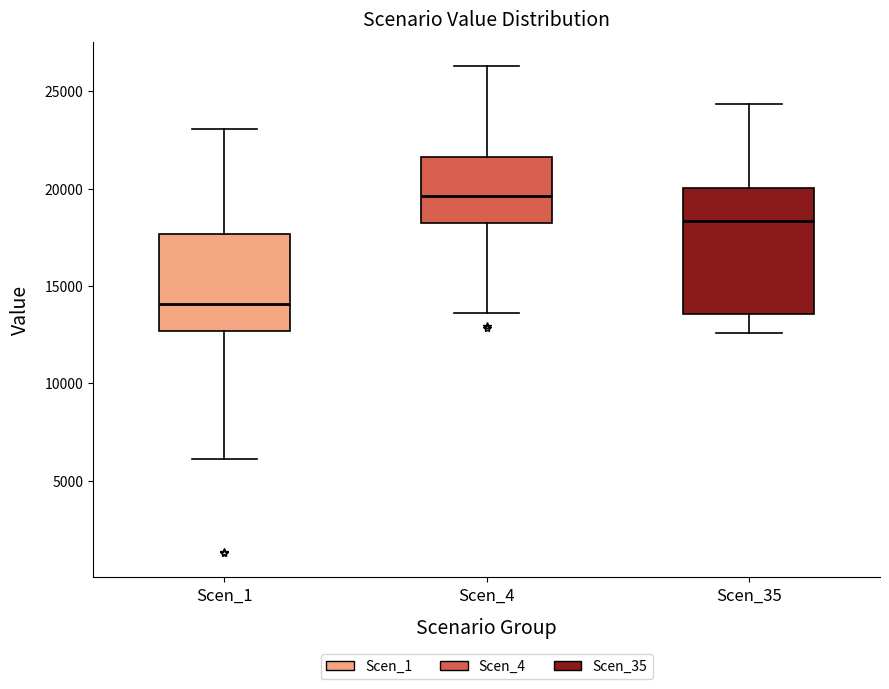

Which box's median line is the lowest?

Scen_1